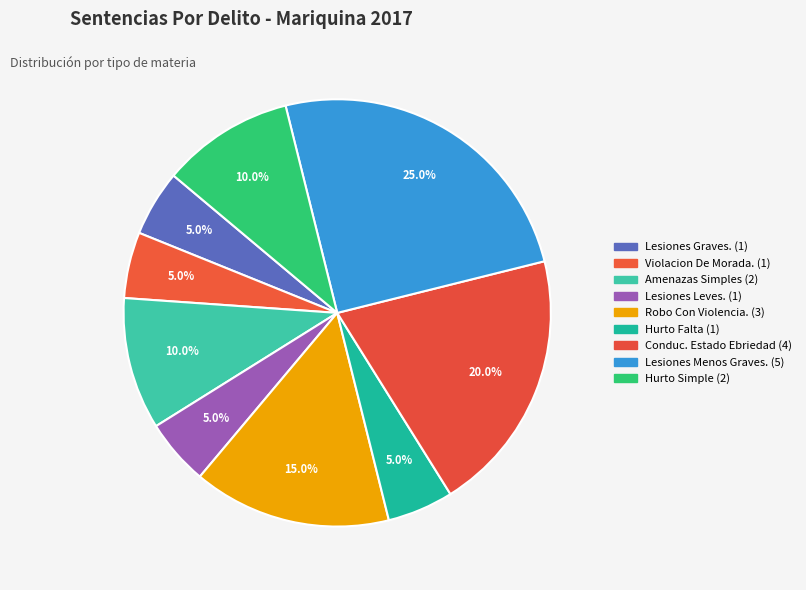

What percentage is the Lesiones Menos Graves. slice, to the nearest percent?

25%